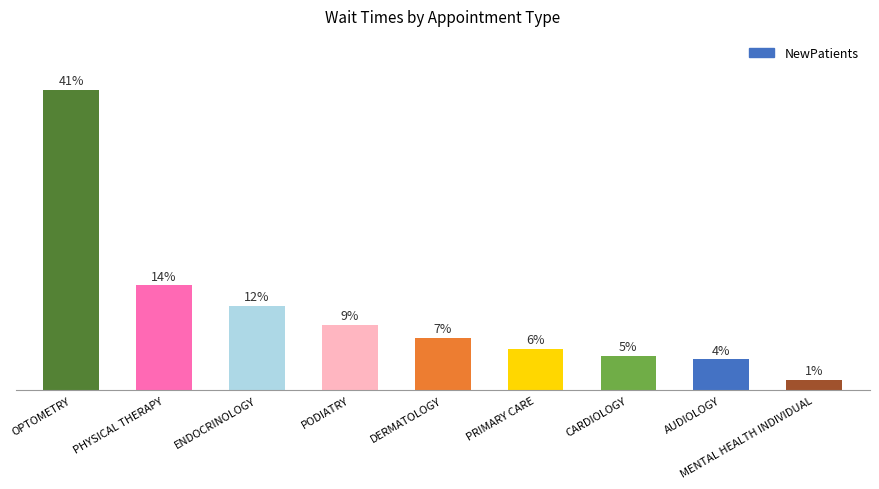

What is the label of the 2nd bar from the right?

AUDIOLOGY